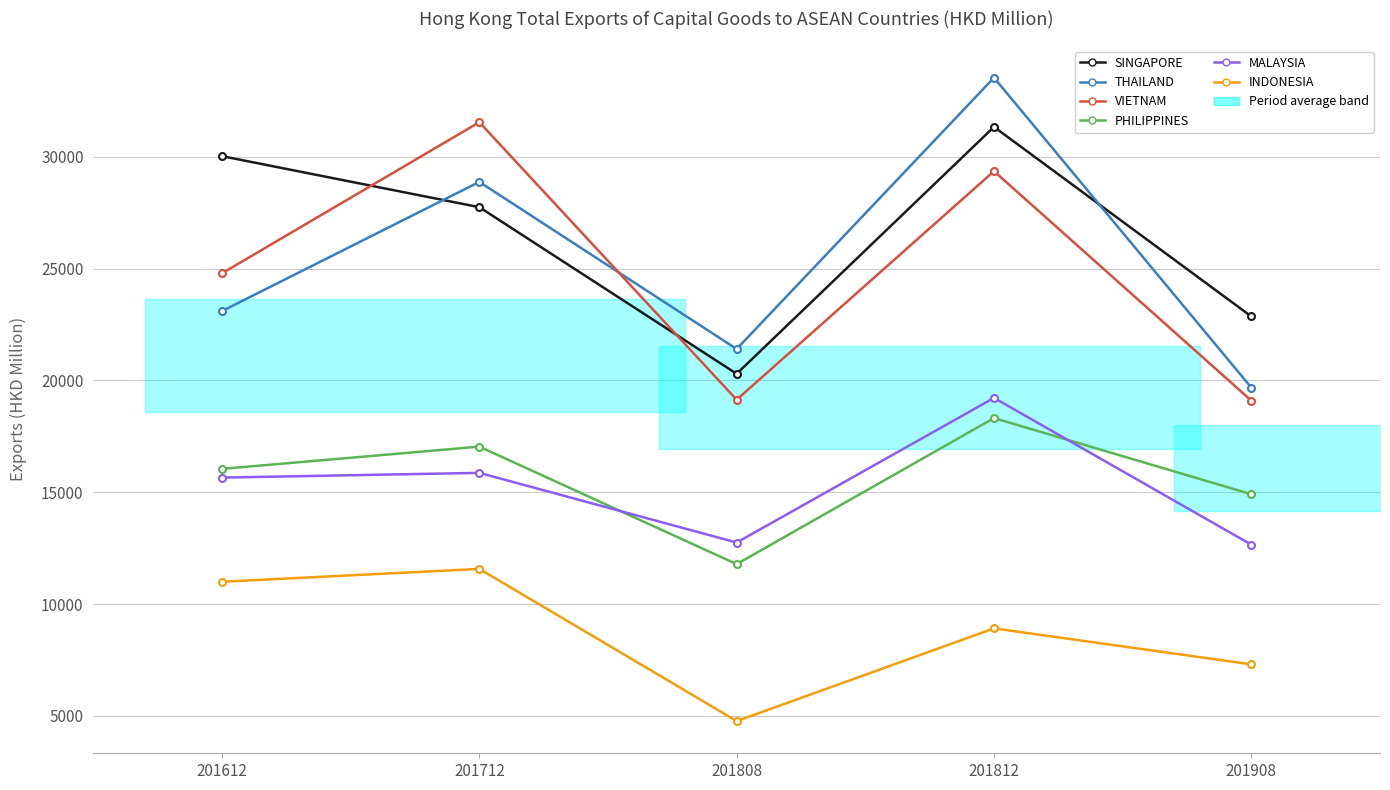

Does the chart have visible grid lines?

Yes